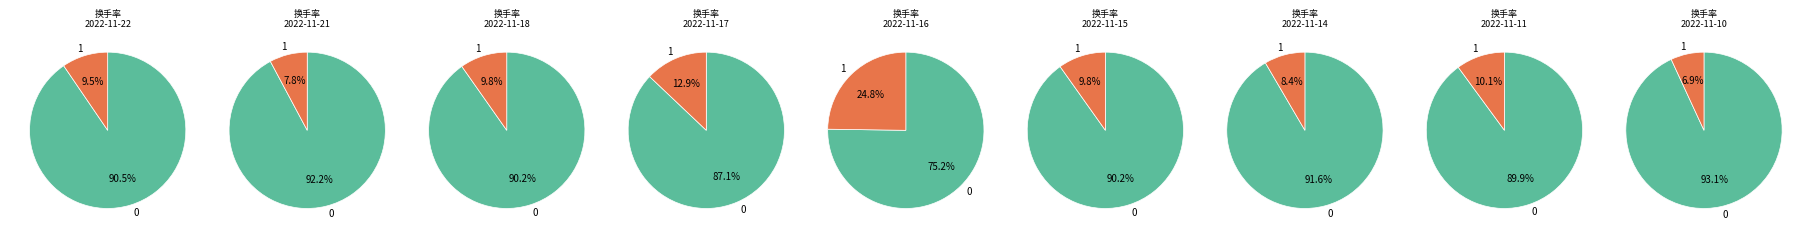

To the nearest percent, what is the average slice percentage?

11%